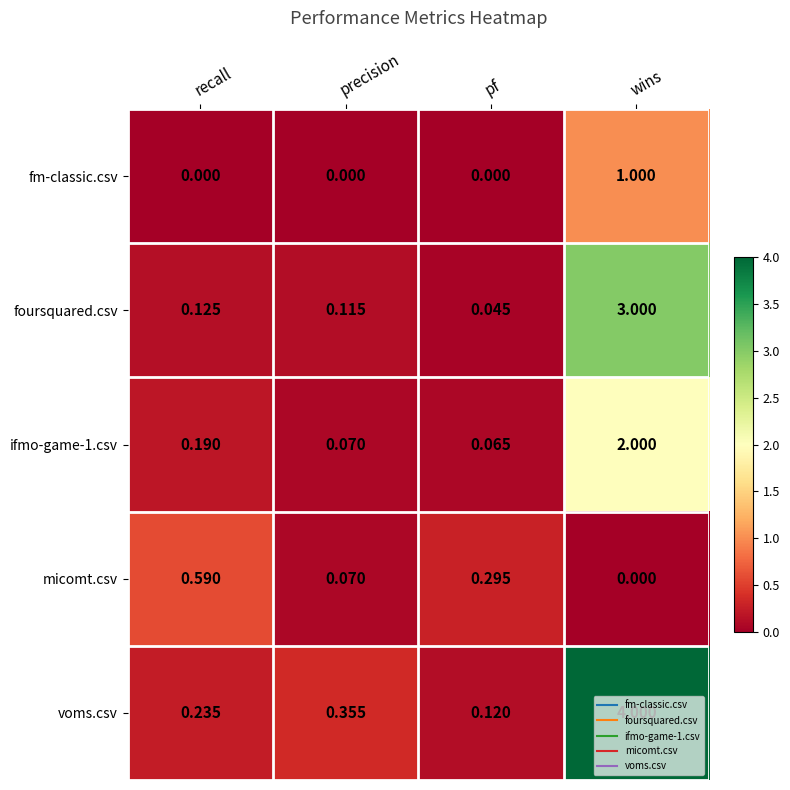

List the series in order of their peak value, highest first.

voms.csv, foursquared.csv, ifmo-game-1.csv, fm-classic.csv, micomt.csv